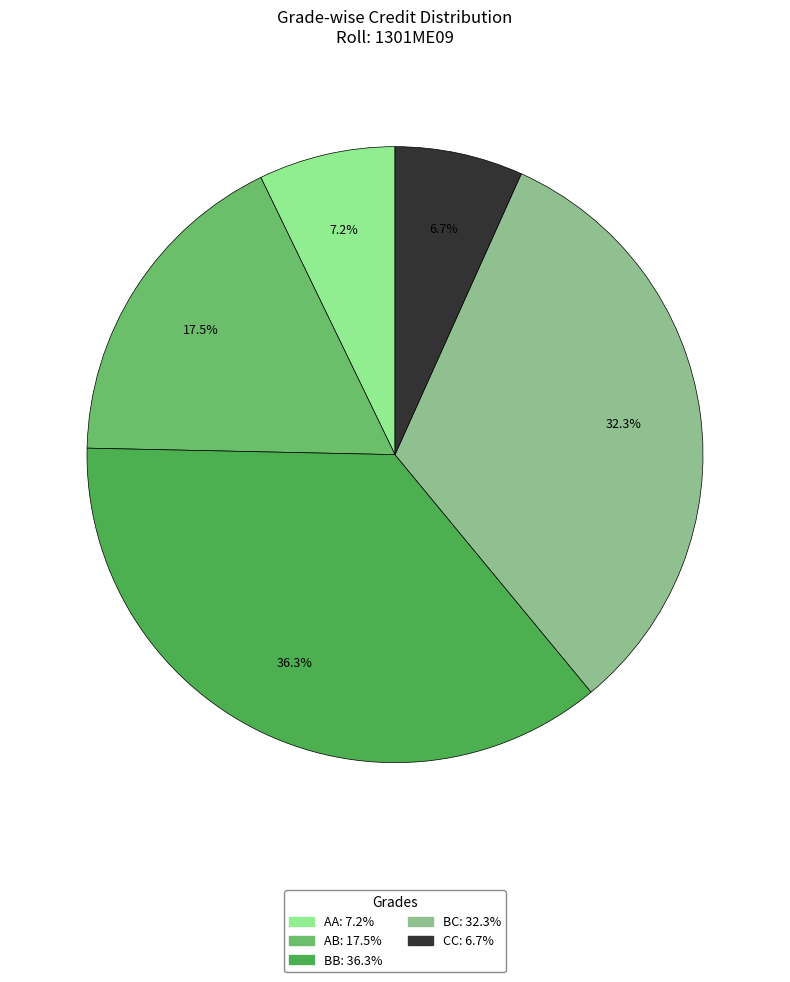

Is there a majority slice in this chart?

No